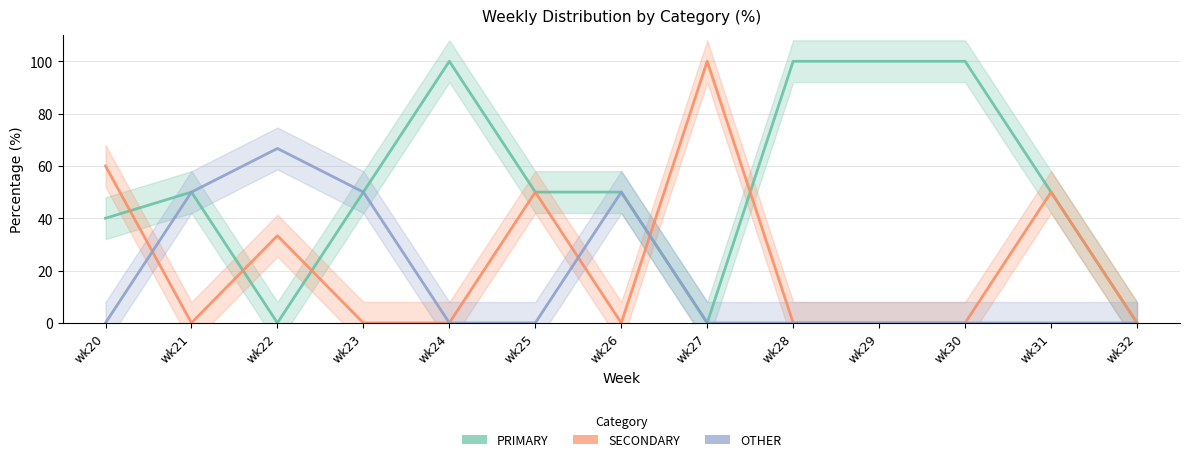

Rank the series by their maximum value, from highest to lowest.

PRIMARY, SECONDARY, OTHER